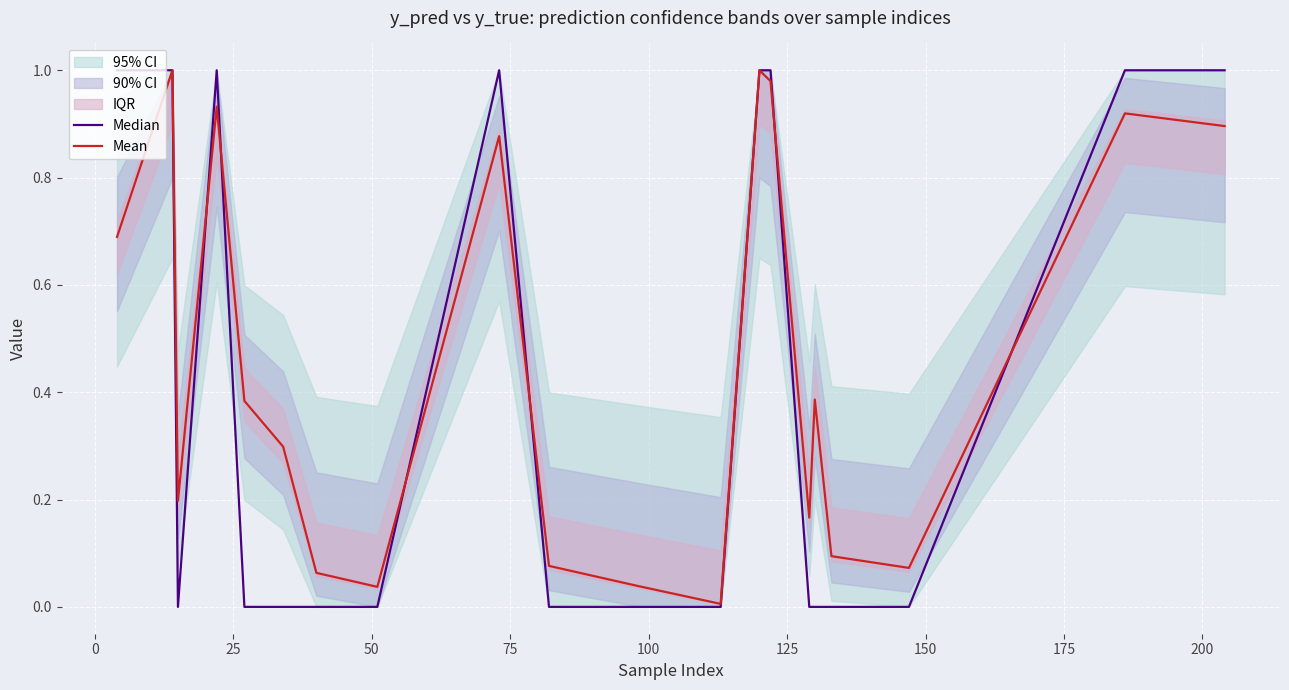

List the series in order of their overall mean, lowest first.

Median, Mean